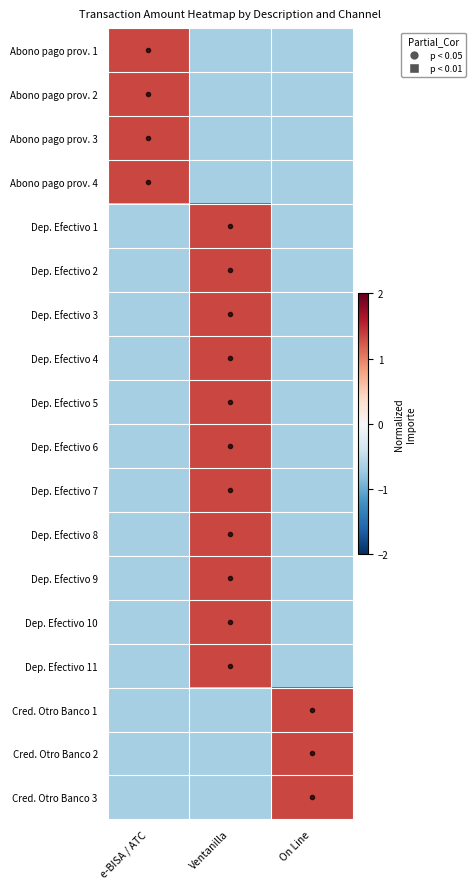

Between e-BISA / ATC and Ventanilla, which is larger?

e-BISA / ATC